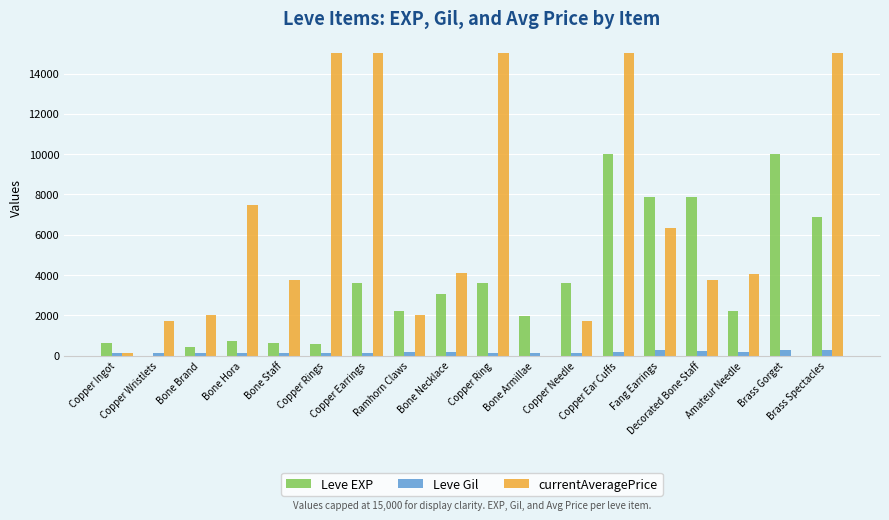

Which series has the largest total across all categories?

currentAveragePrice